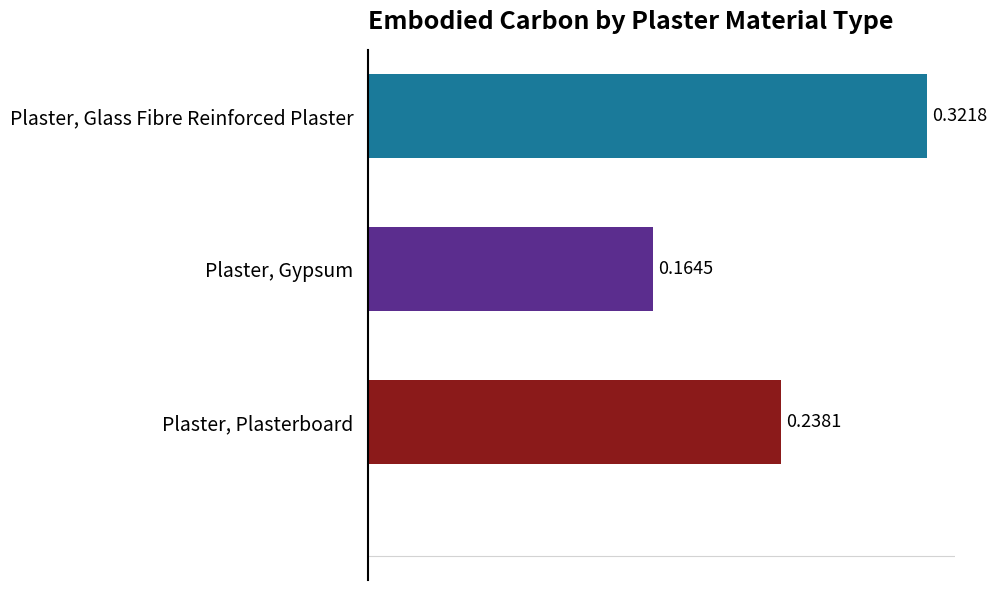

What is the label of the 3rd bar from the top?

Plaster, Plasterboard